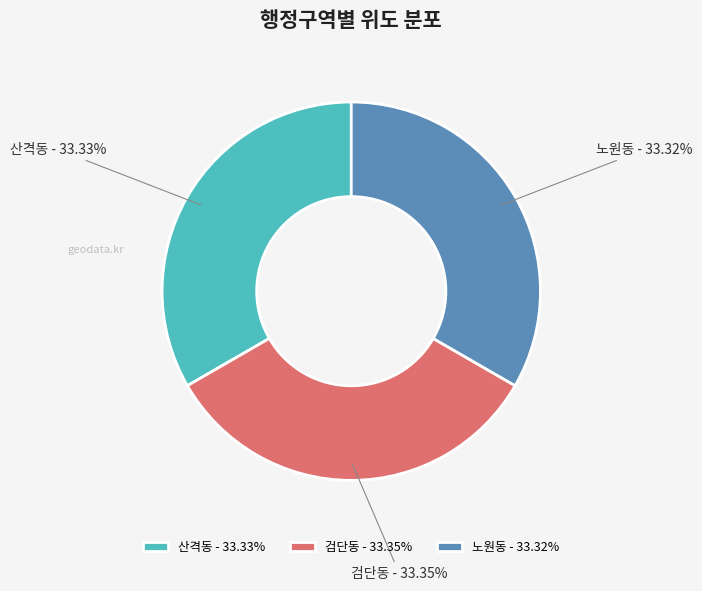

How many segments does this pie chart have?

3